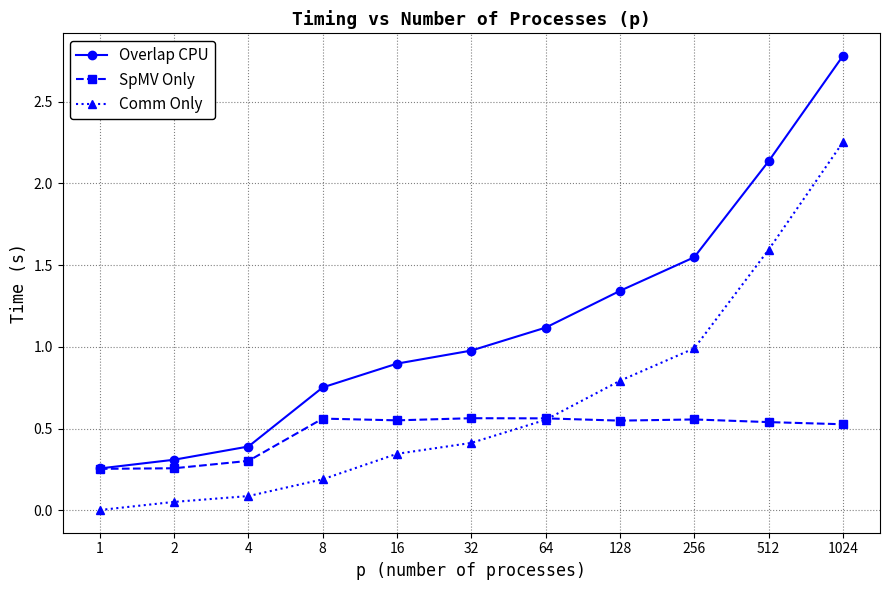

Which series has the largest range (max minus min)?

Overlap CPU